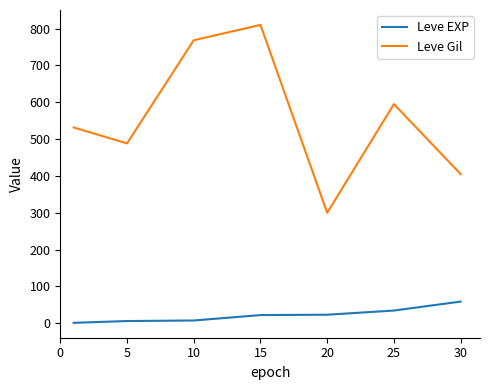

What are all the series names shown in the legend?

Leve EXP, Leve Gil